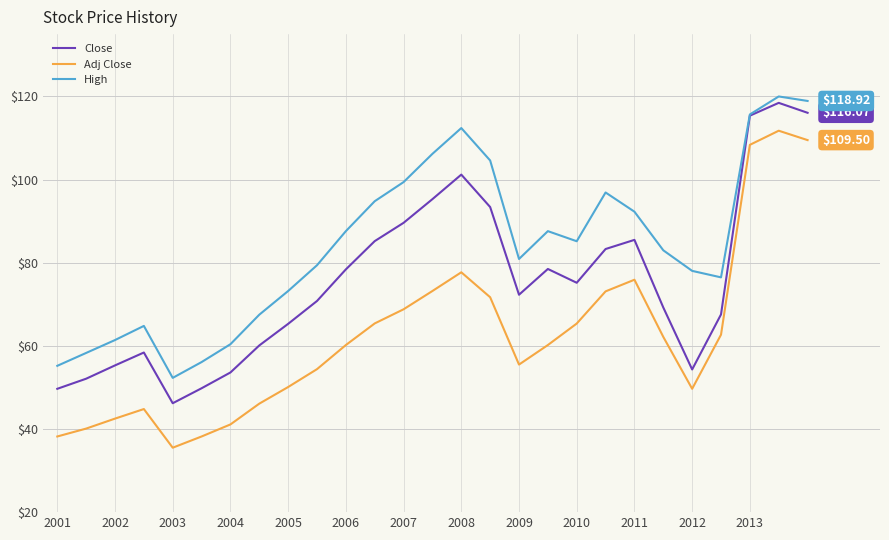

List the series in order of their overall mean, lowest first.

Adj Close, Close, High